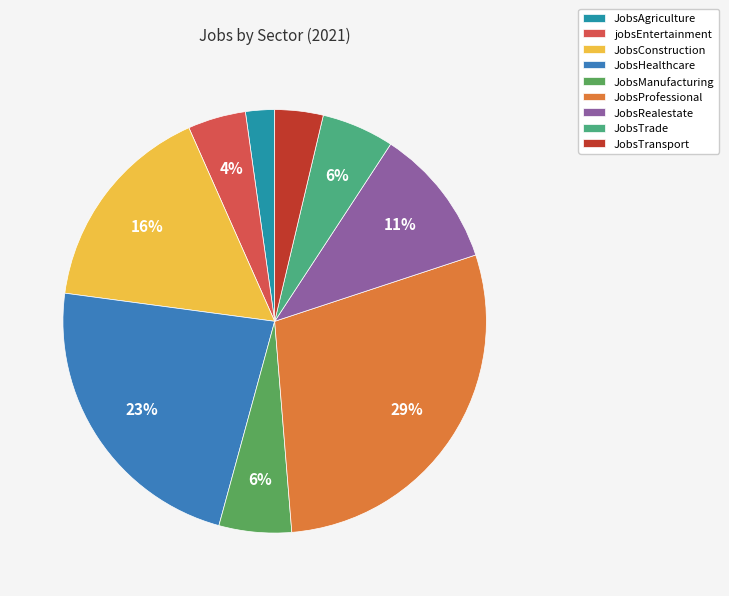

Which category has the smallest portion of the pie?

JobsAgriculture